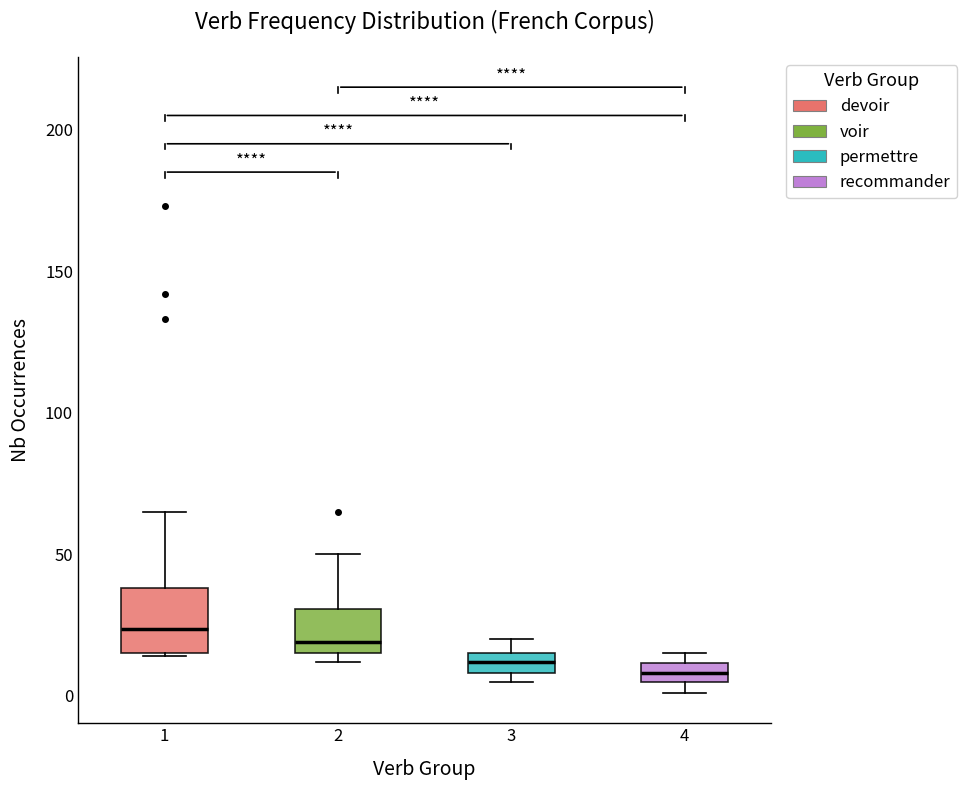

Comparing the boxes themselves (not the whiskers), which one is the tallest?

1